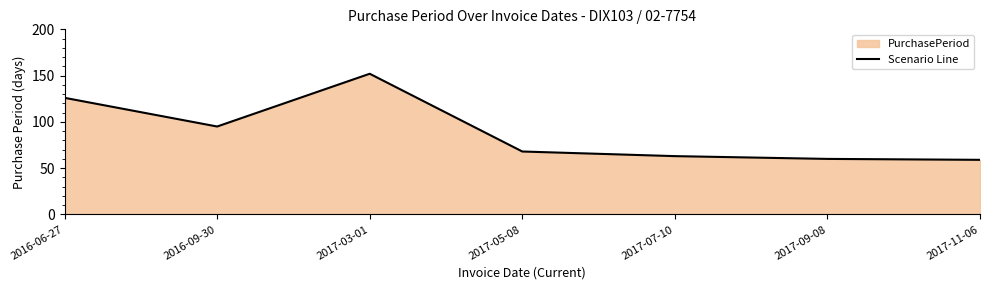

Where does the data first go above 68?

2016-06-27